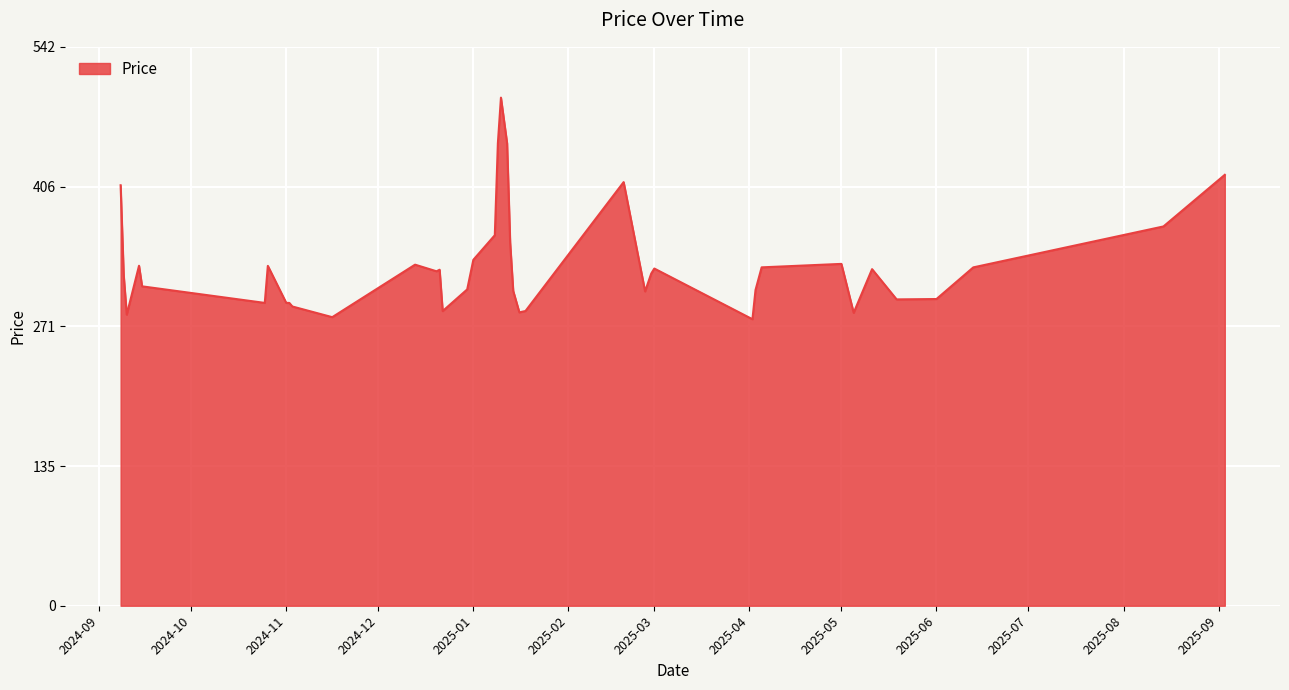

Count the number of data series in this chart.

1